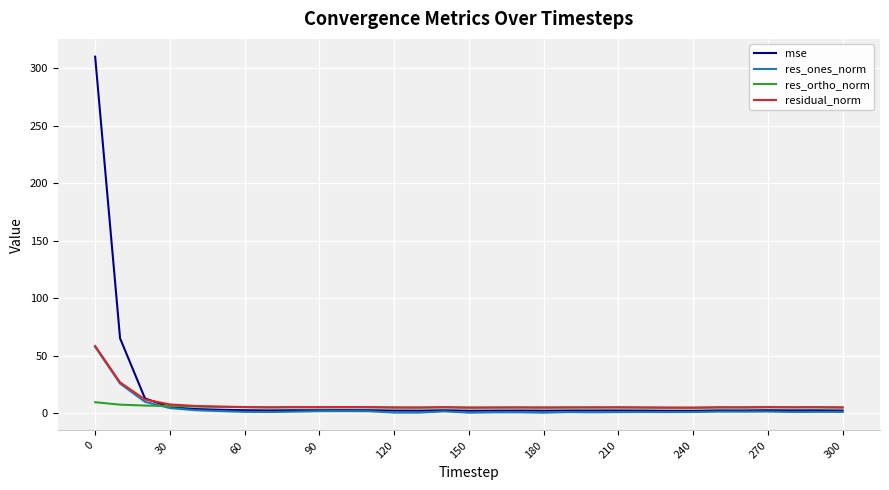

Which series has the largest range (max minus min)?

mse